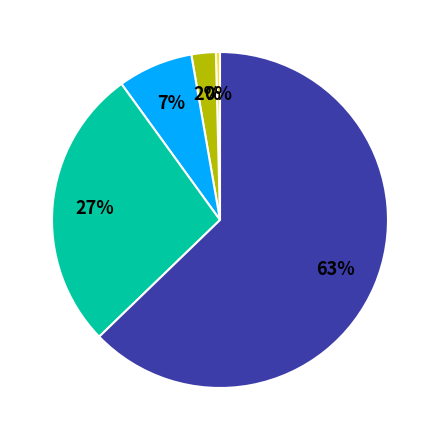

Is there a majority slice in this chart?

Yes